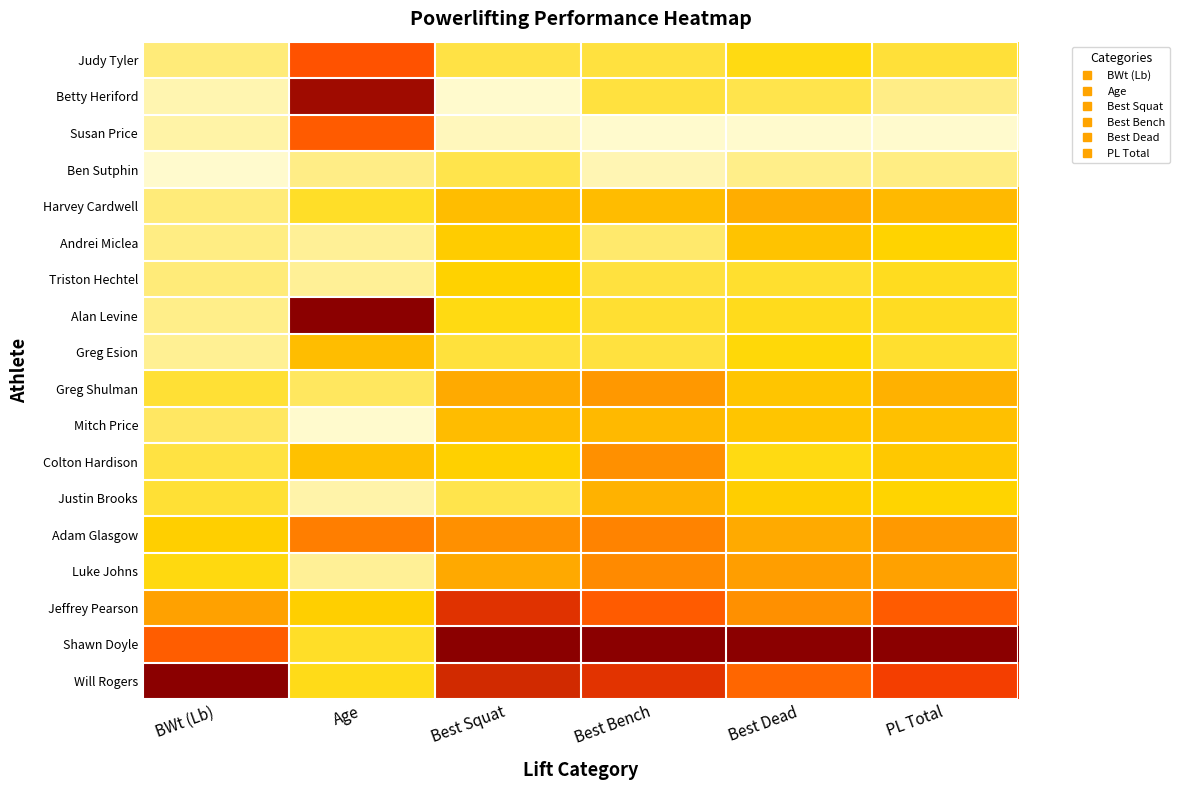

What is the greatest value displayed?

1.0